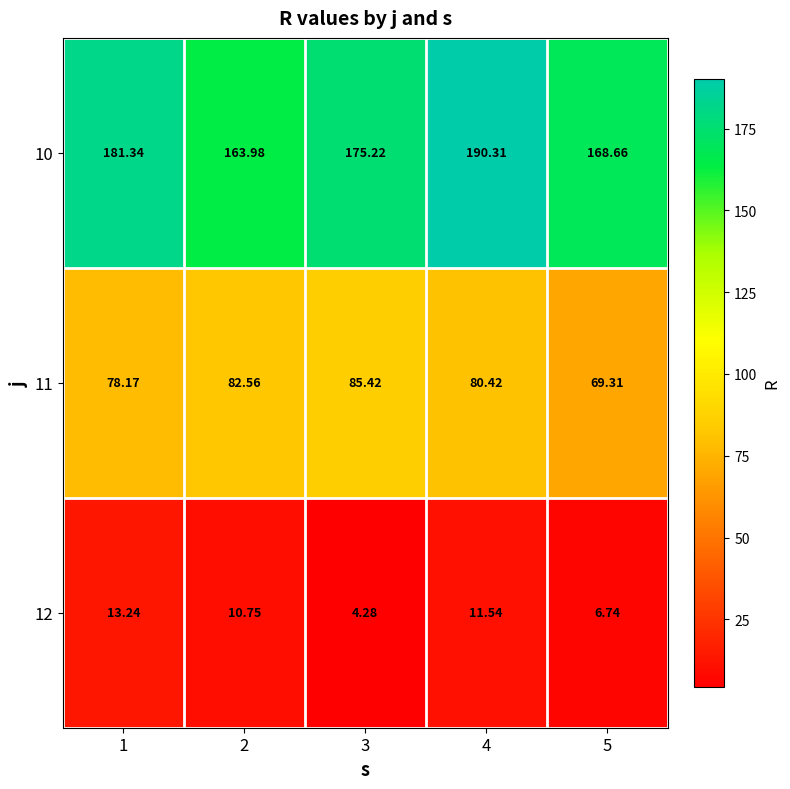

Is the value of 12 at 4 greater than the value of 11 at 4?

No